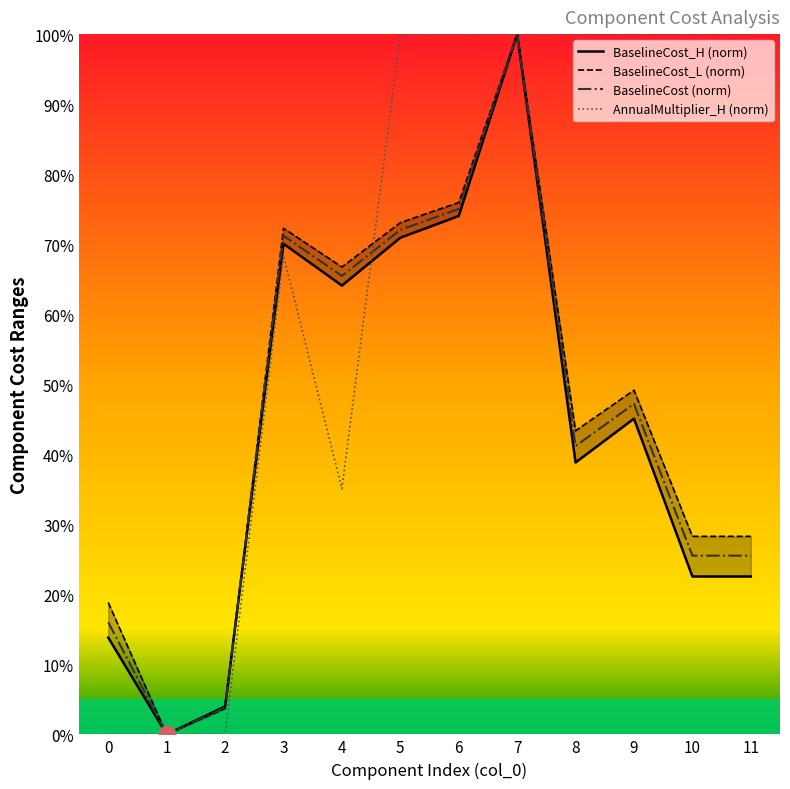

What is the total value across all series at 0?

48.7